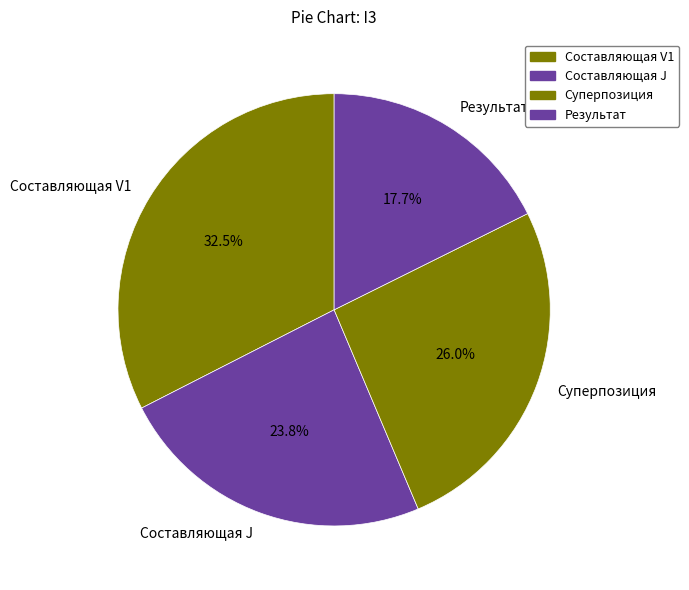

To the nearest percent, what is the combined percentage of Составляющая J and Суперпозиция?

50%